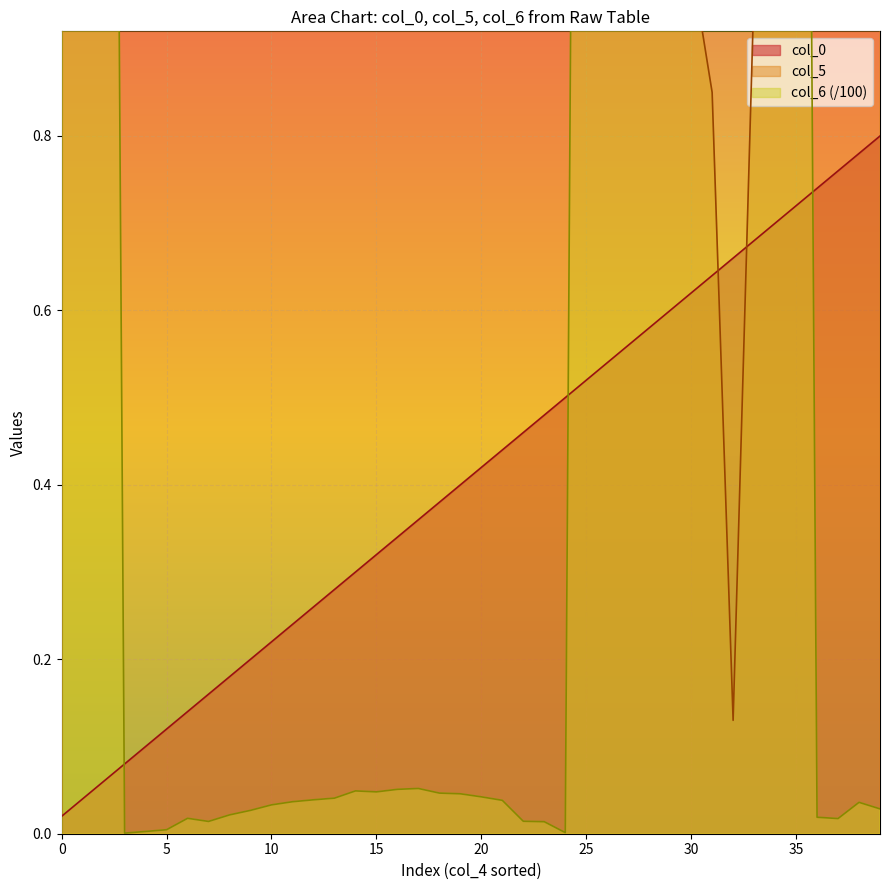

What is the label of the 24th point from the right?

16